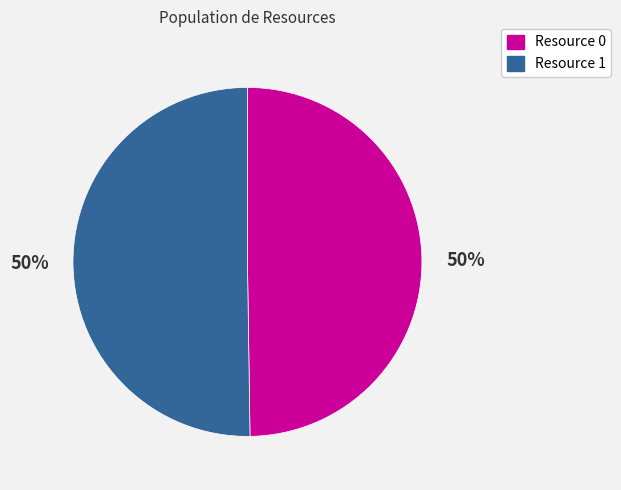

Approximately how many times larger is the value at Resource 1 compared to Resource 0?

1.0